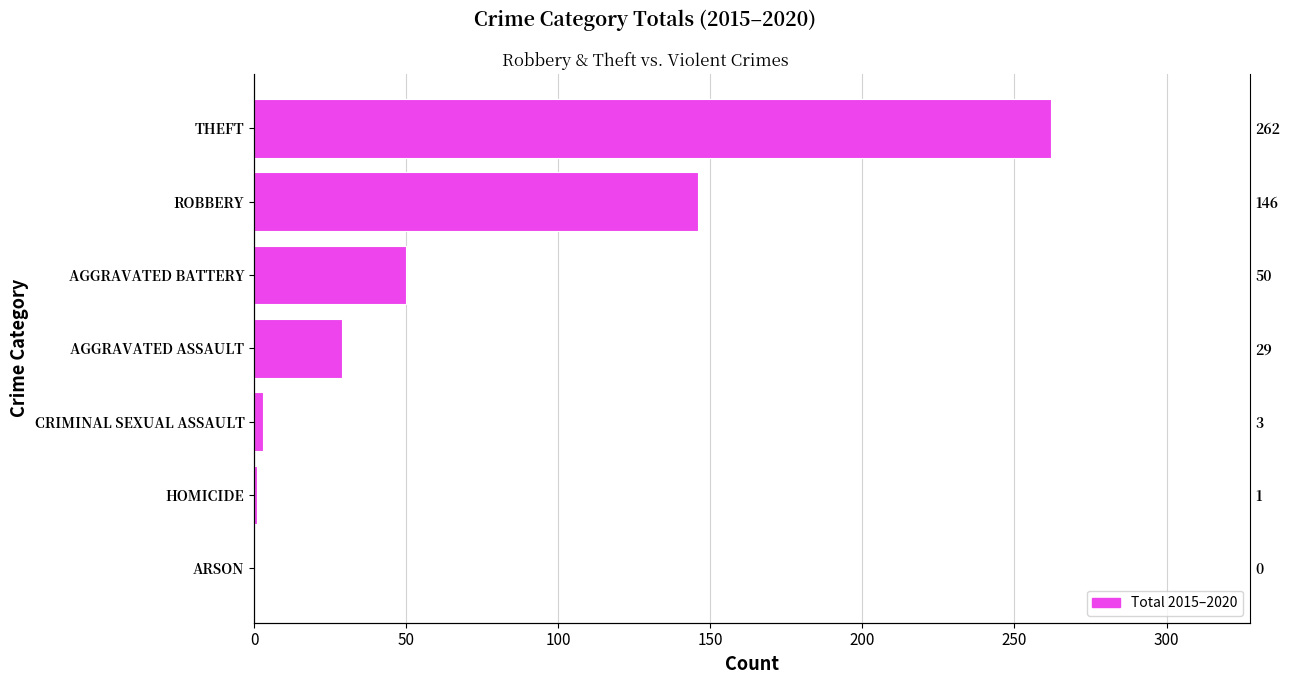

What is the sum of all values?

491